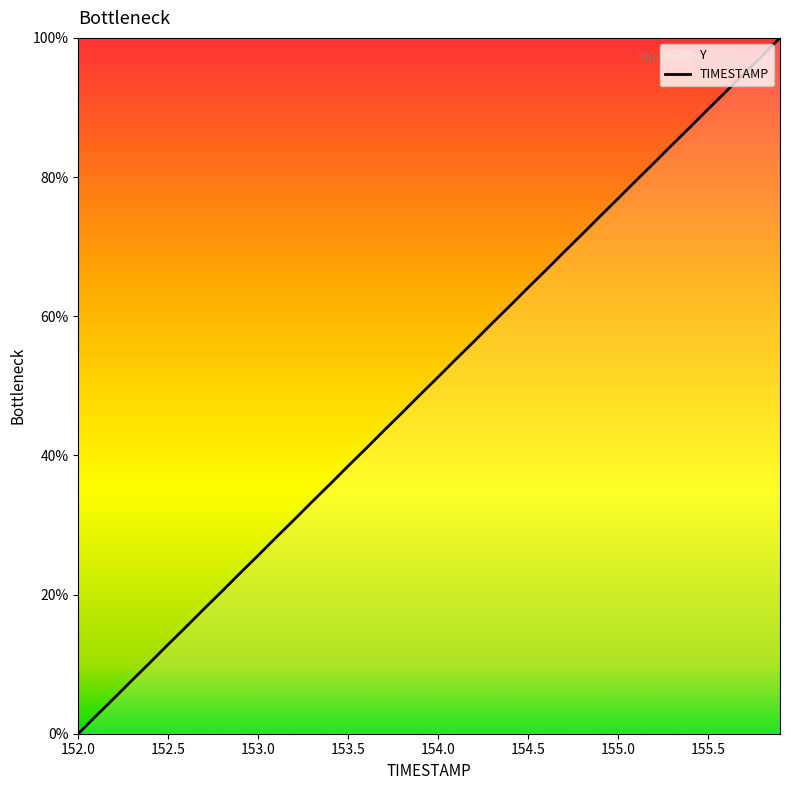

What is the label of the 26th point from the left?

154.5